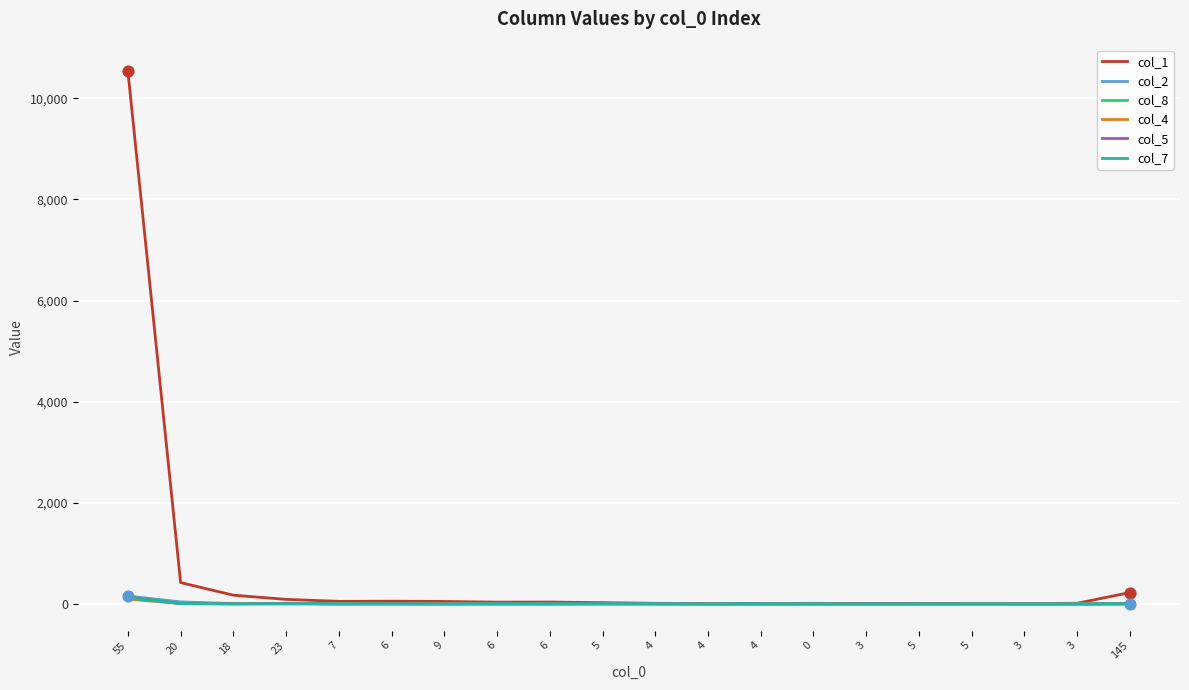

Is the value of col_4 at 4 greater than the value of col_8 at 4?

No